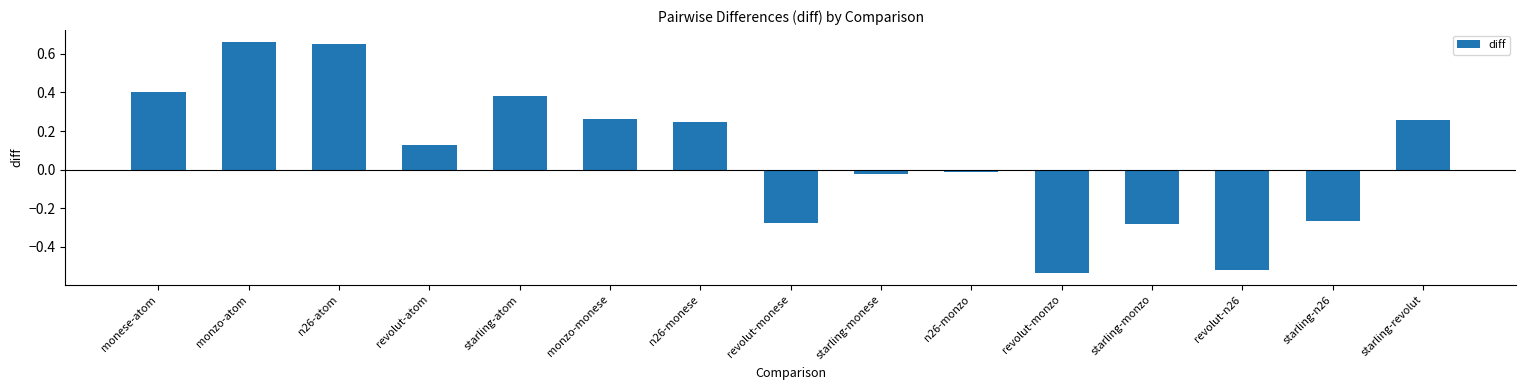

True or false: the data shows -0.4 at starling-n26.

False